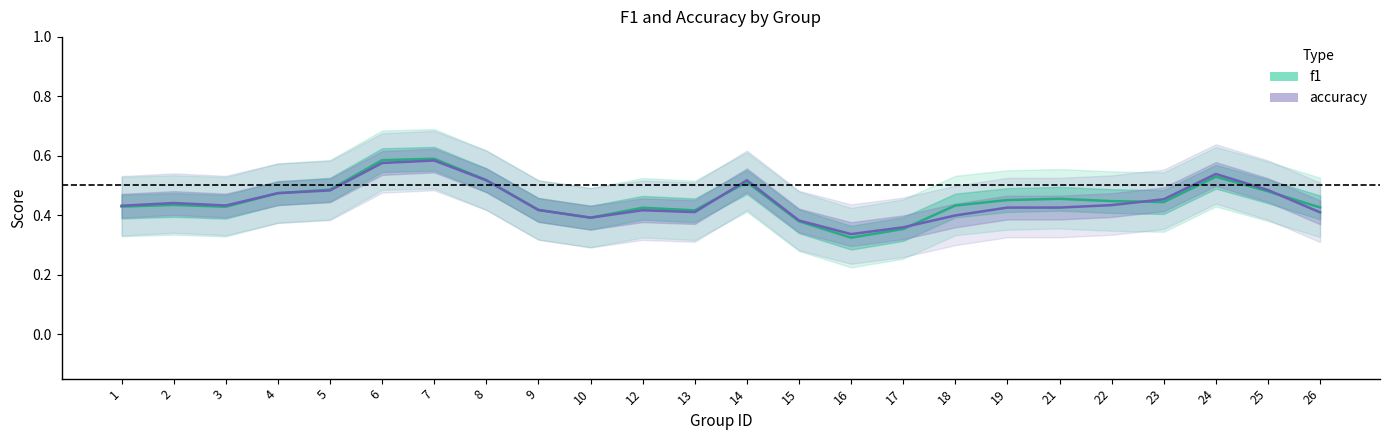

What is the average value of the f1 series?

0.5